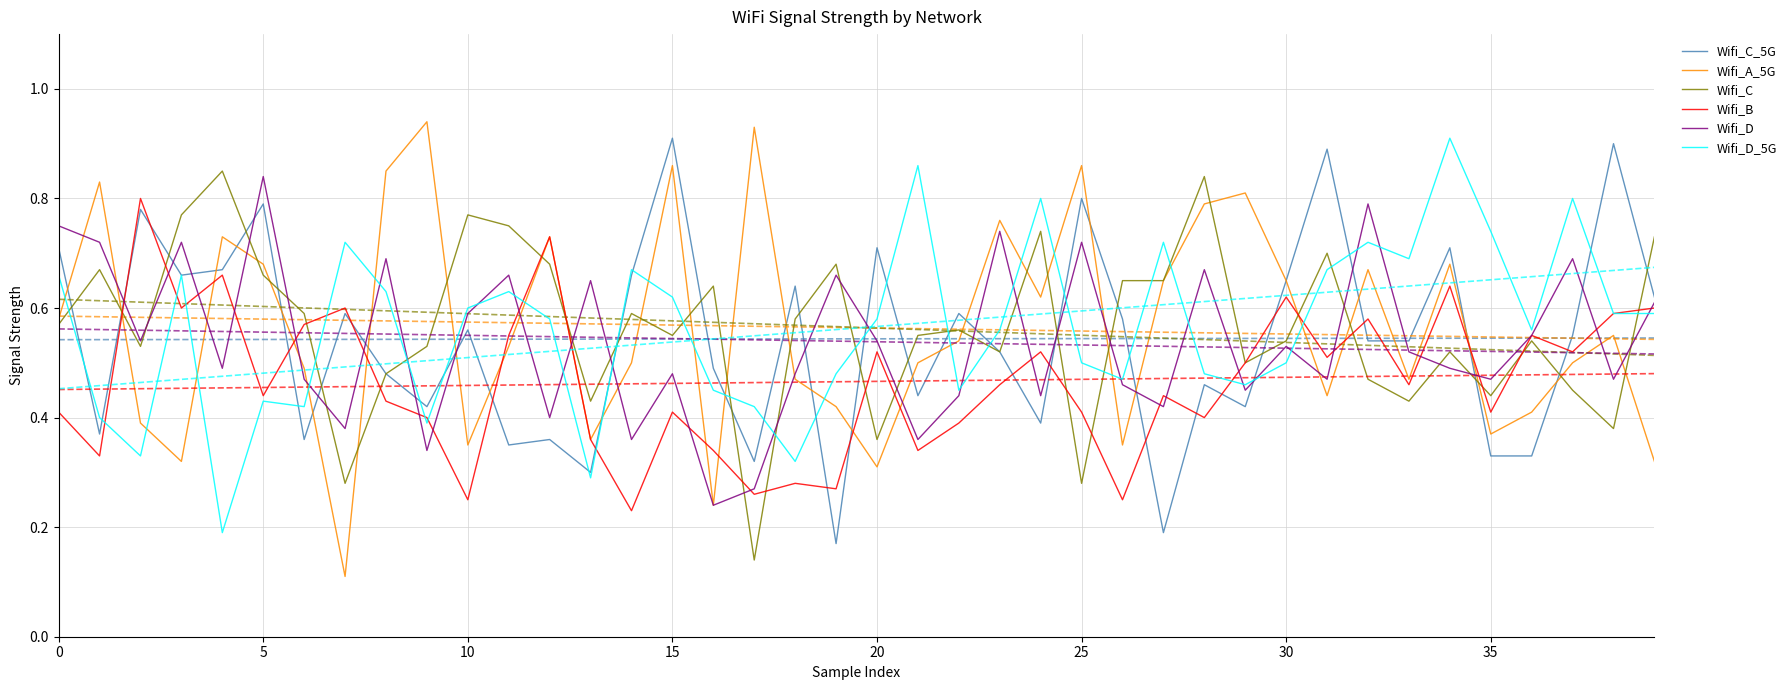

What is the value of the Wifi_C point at the 9th from the left?

0.5